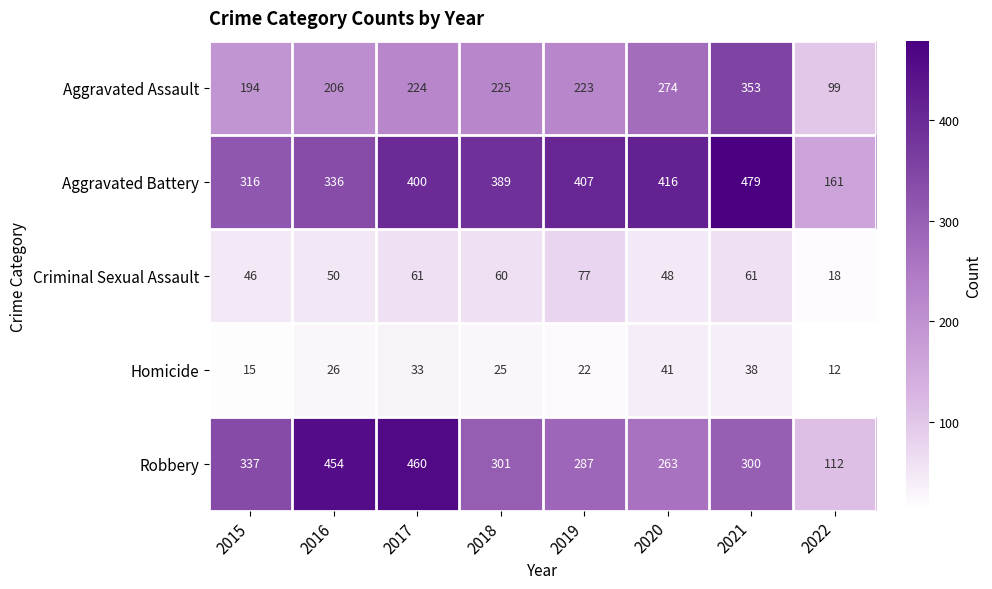

The Criminal Sexual Assault series shows 60 at 2018. True or false?

True